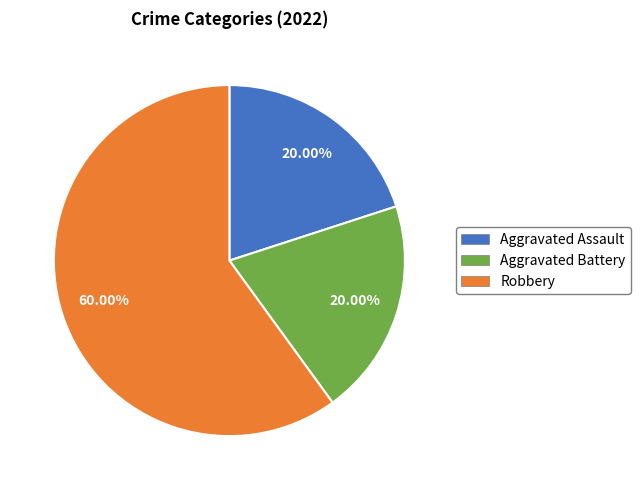

To the nearest percent, what portion does Aggravated Battery represent?

20%